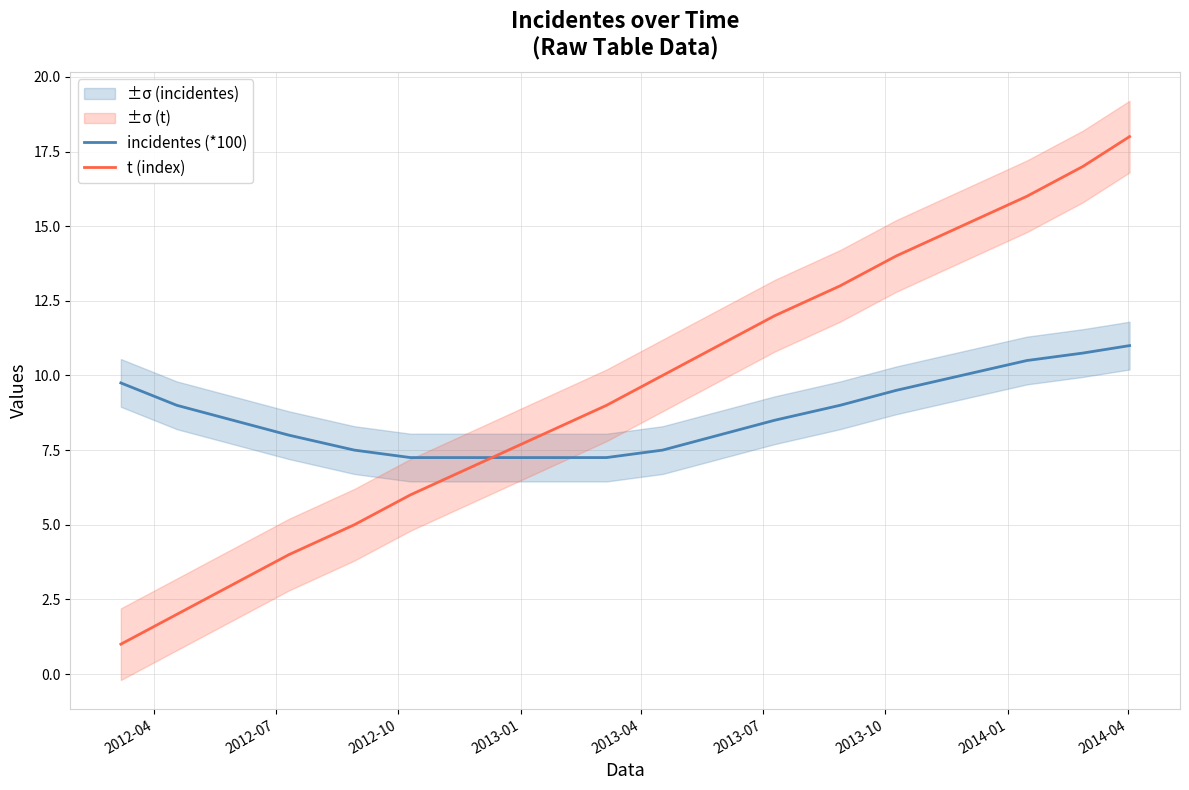

What is the greatest value displayed?

18.0